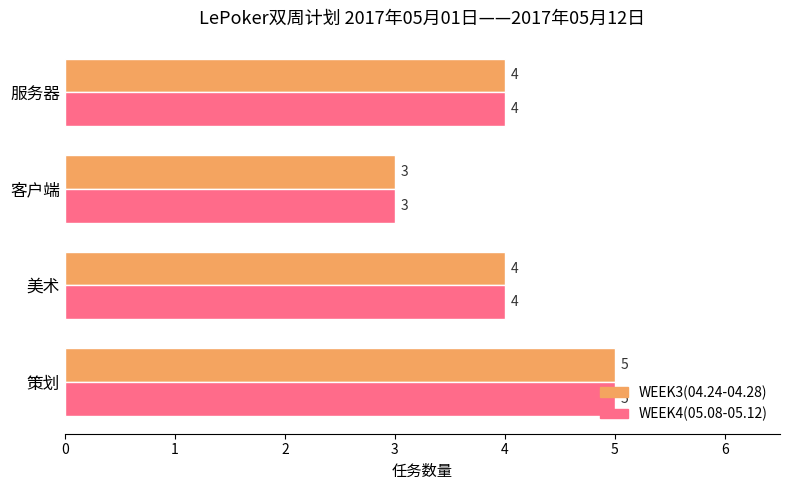

At which label does WEEK3(04.24-04.28) reach its peak?

策划